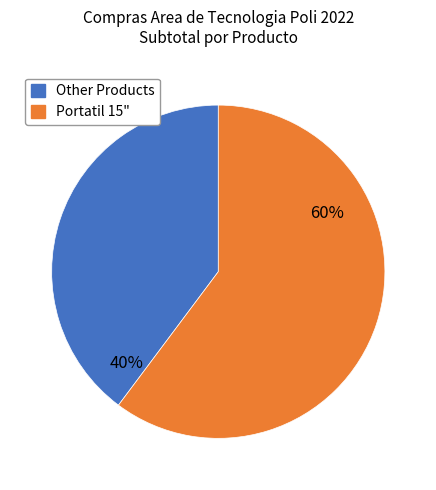

Is there any slice that represents more than half of the pie?

Yes